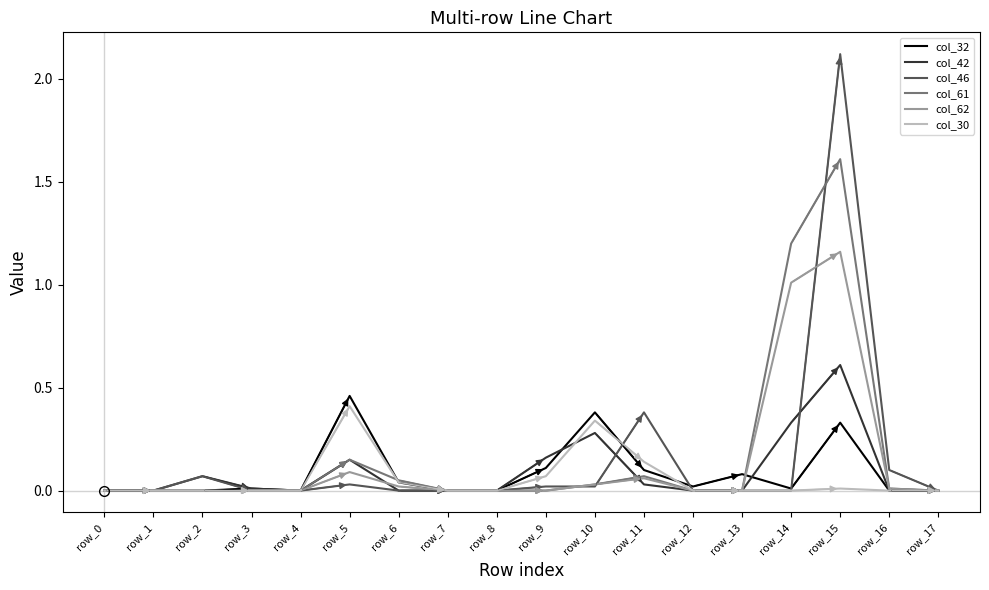

What is the maximum value shown in the chart?

2.1